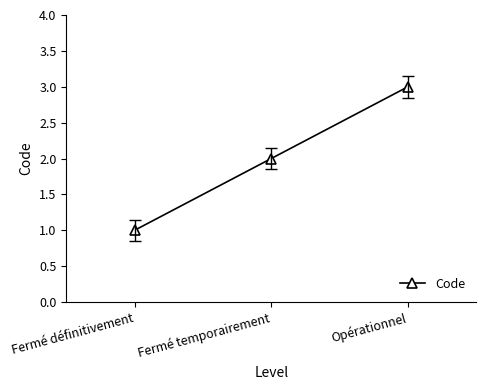

Reading left to right, what are all the values shown in this chart?

1	2	3